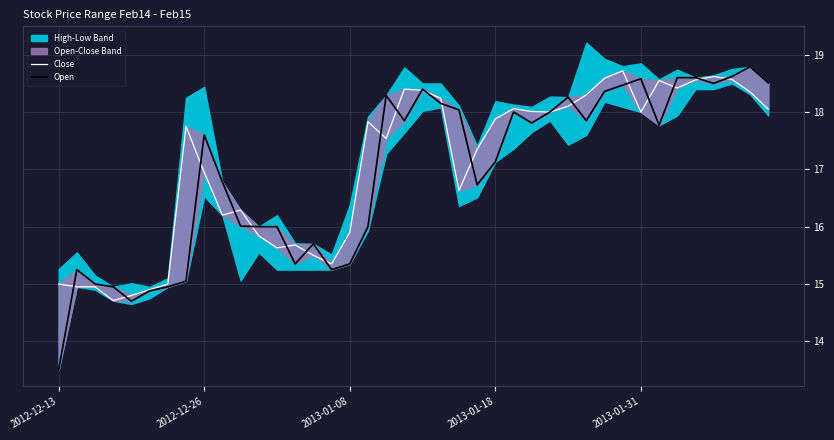

What is the value of the Close point at the 5th from the left?

14.8